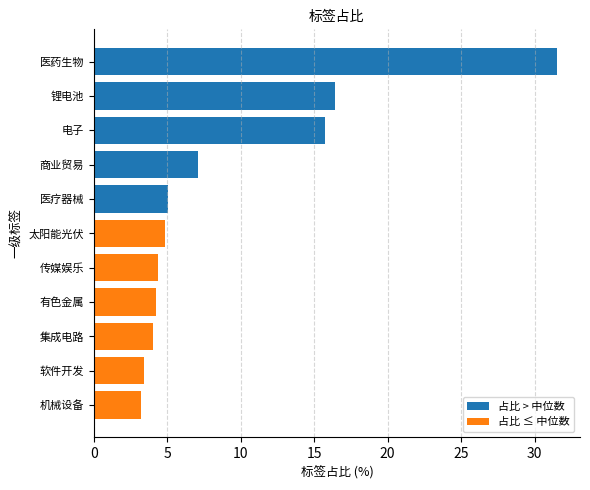

Reading left to right, what are all the values shown in this chart?

占比 > 中位数: 0.0	0.0	0.0	0.0	0.0	0.0	5.0	7.1	15.7	16.4	31.5
占比 ≤ 中位数: 3.2	3.4	4.0	4.2	4.4	4.9	0.0	0.0	0.0	0.0	0.0